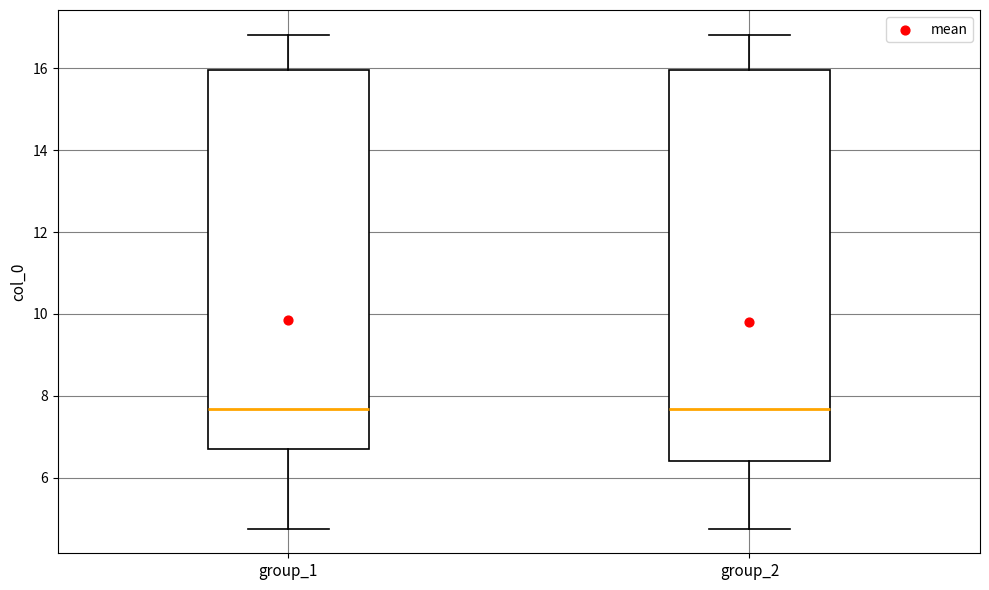

Reading left to right, read every box against the y-axis: the position of its median line, the range the box covers, and the ends of its whiskers. The values are not printed on the chart, so give them approximately, as read against the axis.

group_1: median 7.6, box 6.8 to 16.0, whiskers 4.8 to 16.8
group_2: median 7.6, box 6.4 to 16.0, whiskers 4.8 to 16.8